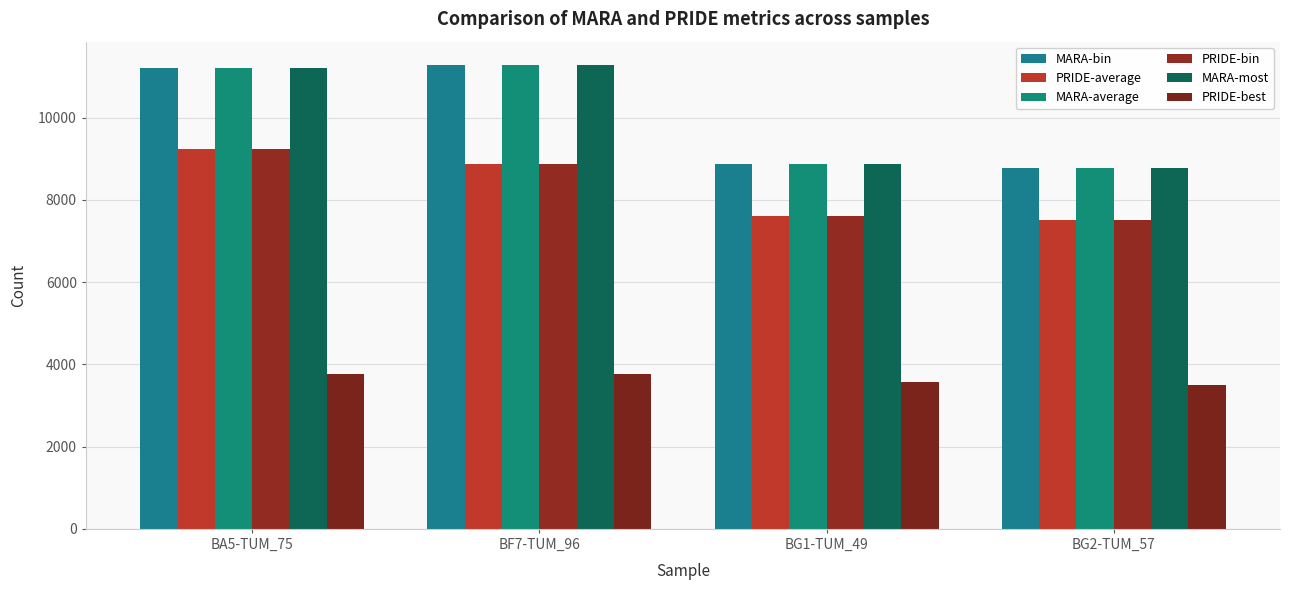

Count the number of data series in this chart.

6